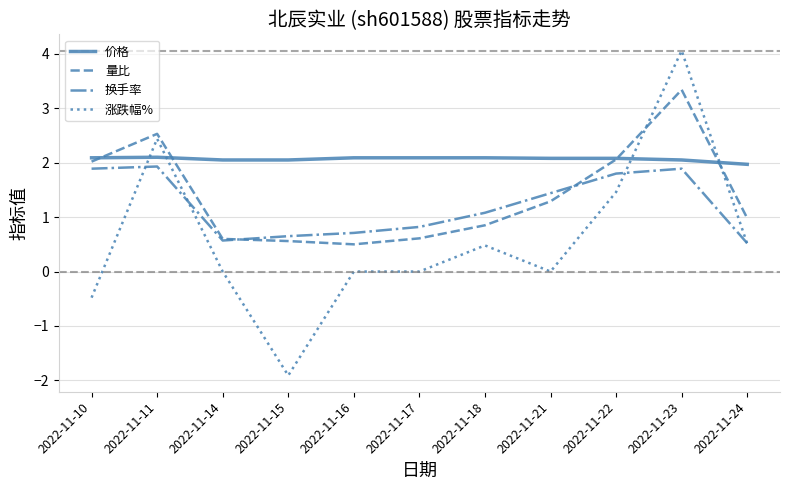

After their last crossing, which series has the higher values: 价格 or 涨跌幅%?

价格